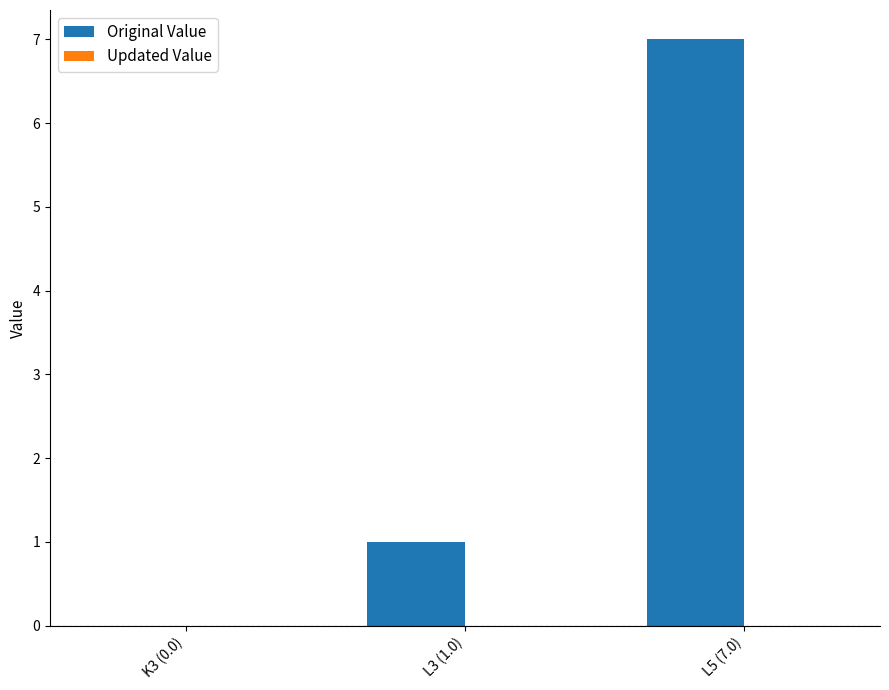

Count the number of categories in the chart.

3